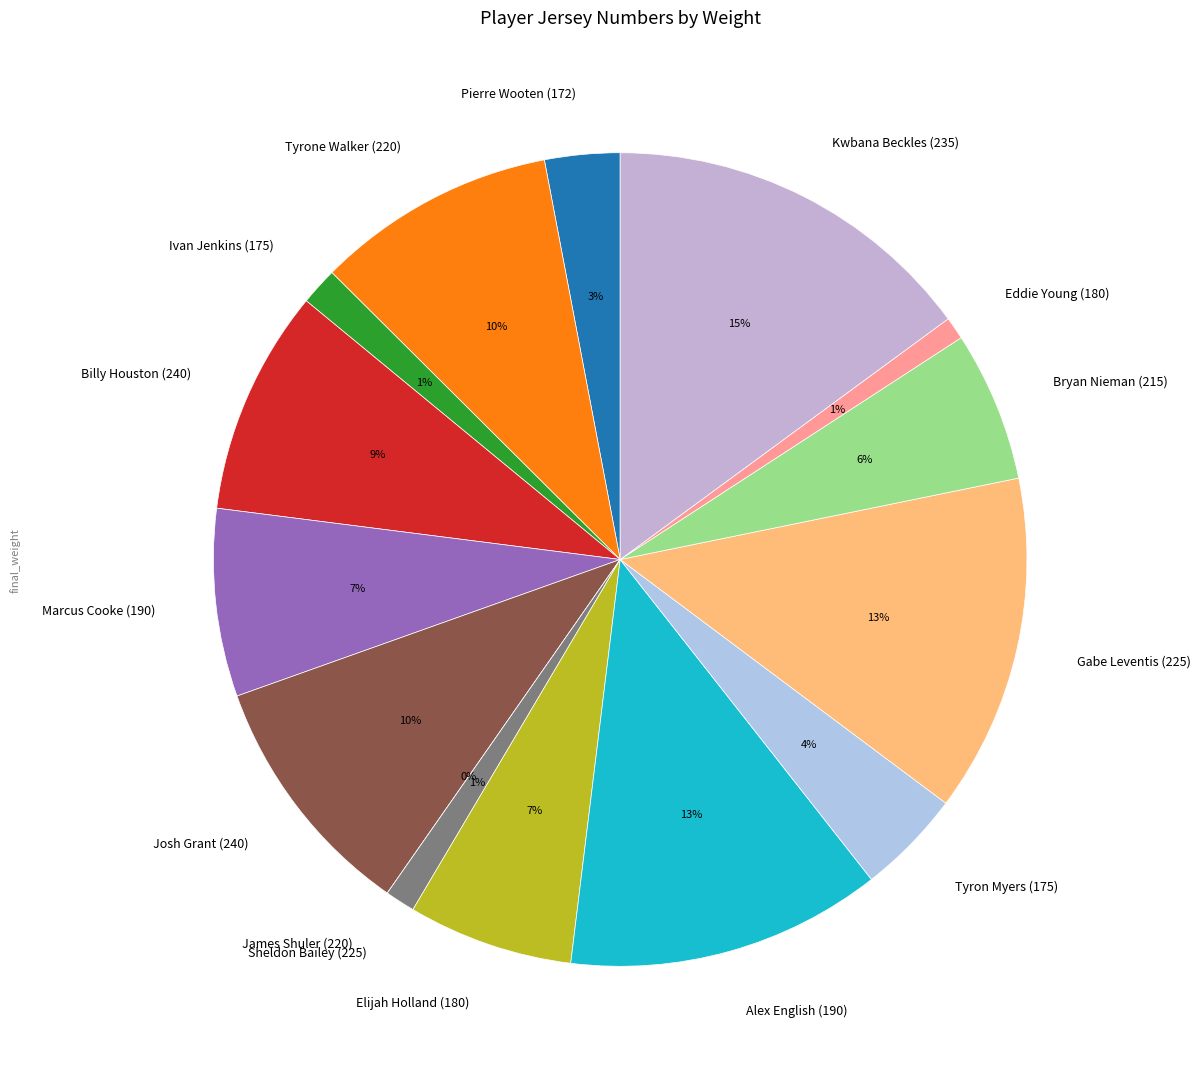

What percentage is the Tyron Myers (175) slice, to the nearest percent?

4%